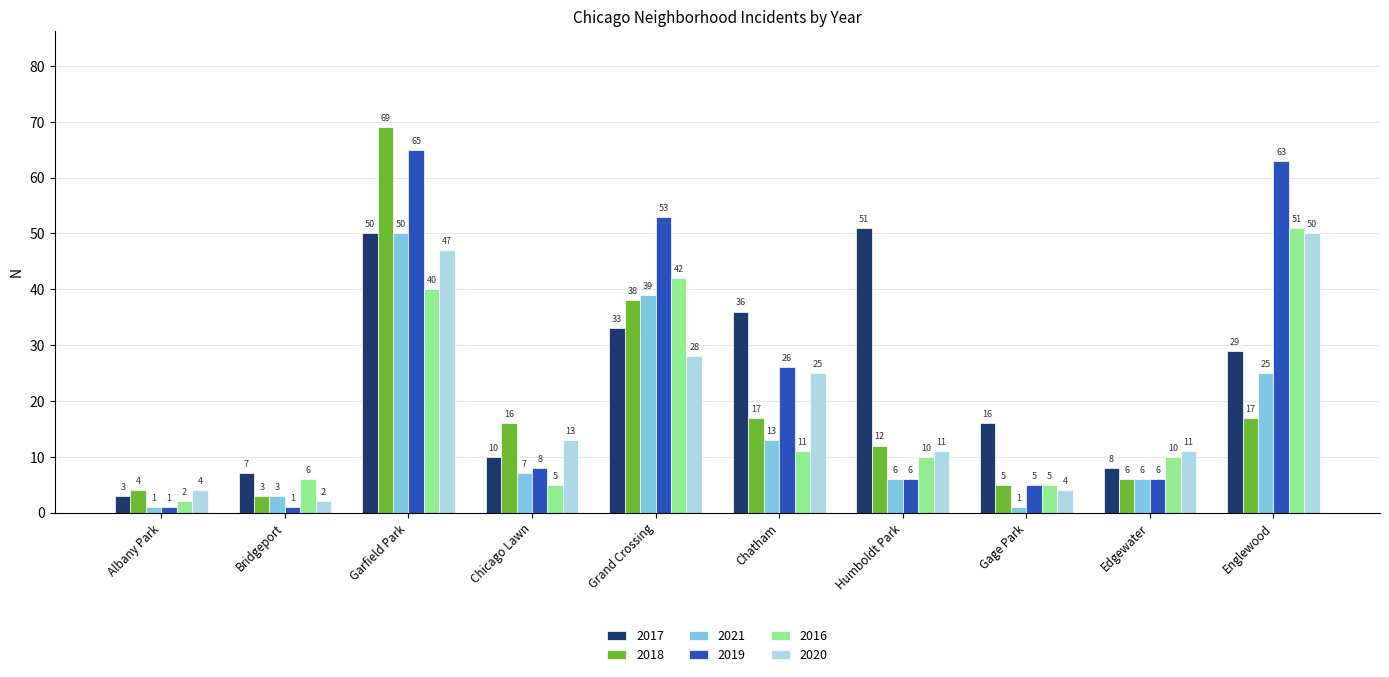

What is the highest value of the 2019 series?

65